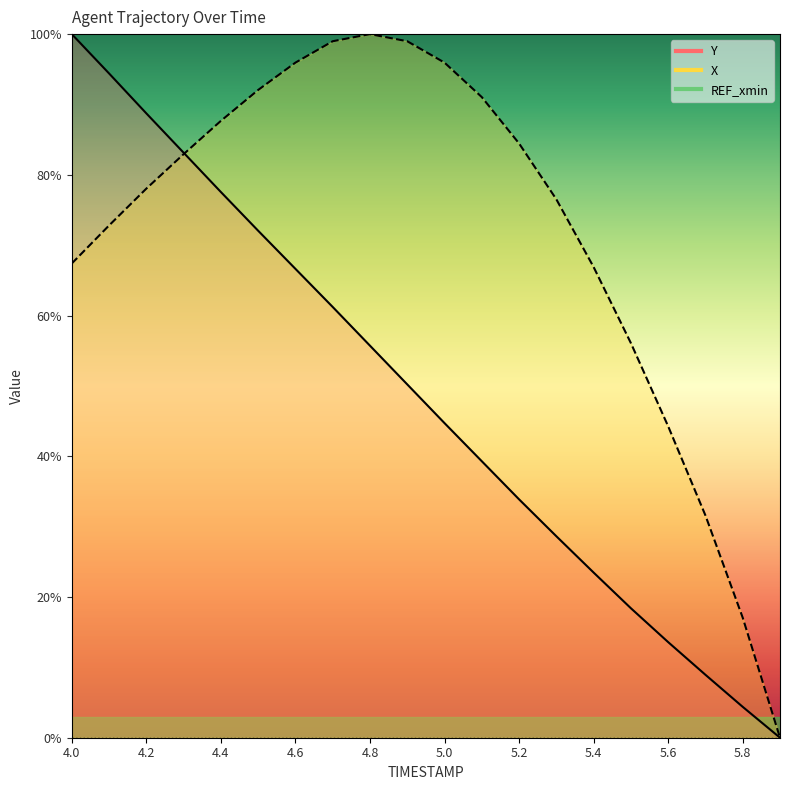

Is it true that Y equals 21.0 at 4.3?

False